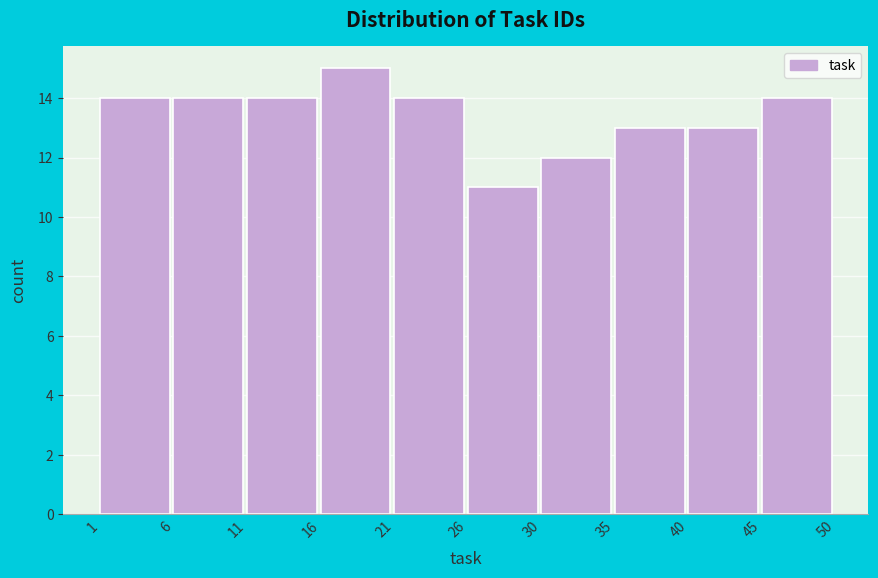

Reading left to right, list every bar in this chart as the range it spans on the x-axis followed by its height. The values are not printed on the chart, so give them approximately, as read against the axis.

1 to 6: 14
6 to 11: 14
11 to 16: 14
16 to 21: 15
21 to 26: 14
26 to 30: 11
30 to 35: 12
35 to 40: 13
40 to 45: 13
45 to 50: 14